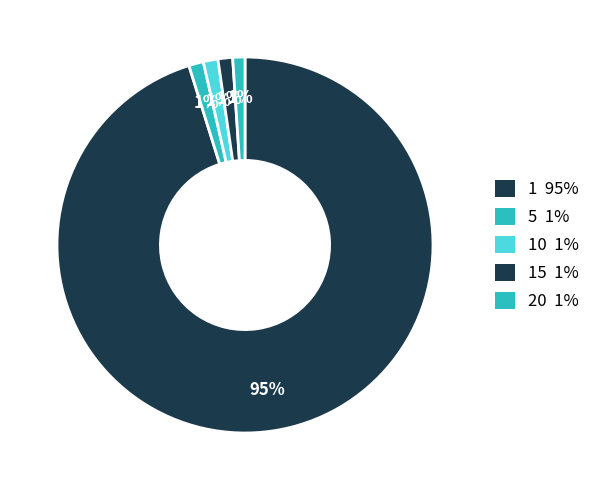

How many slices are in this pie chart?

5